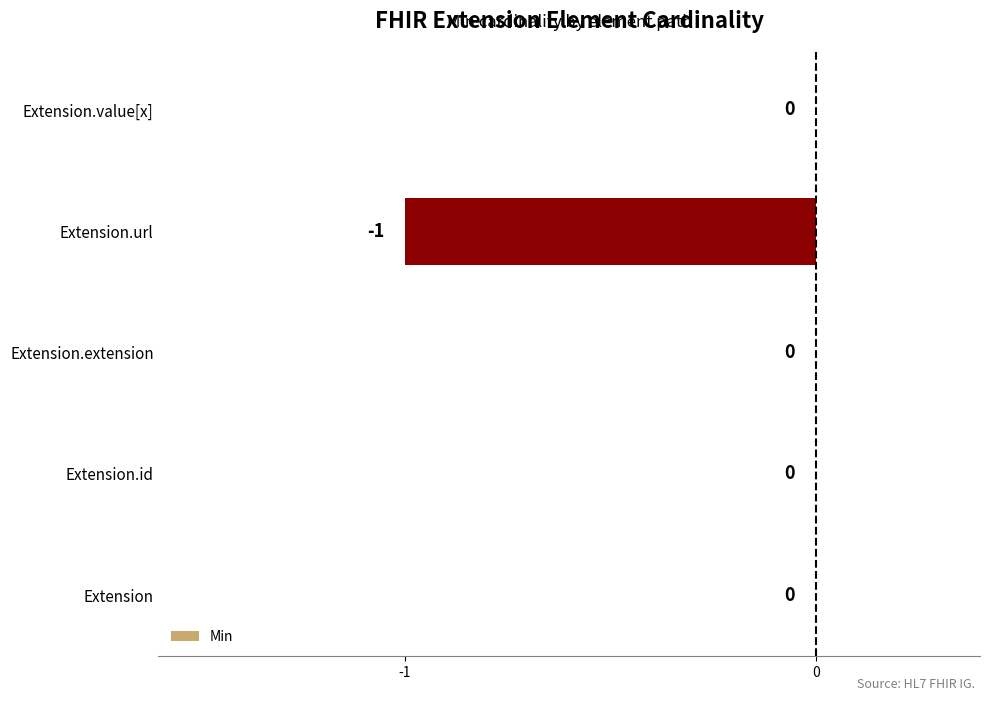

Count the number of data series in this chart.

1